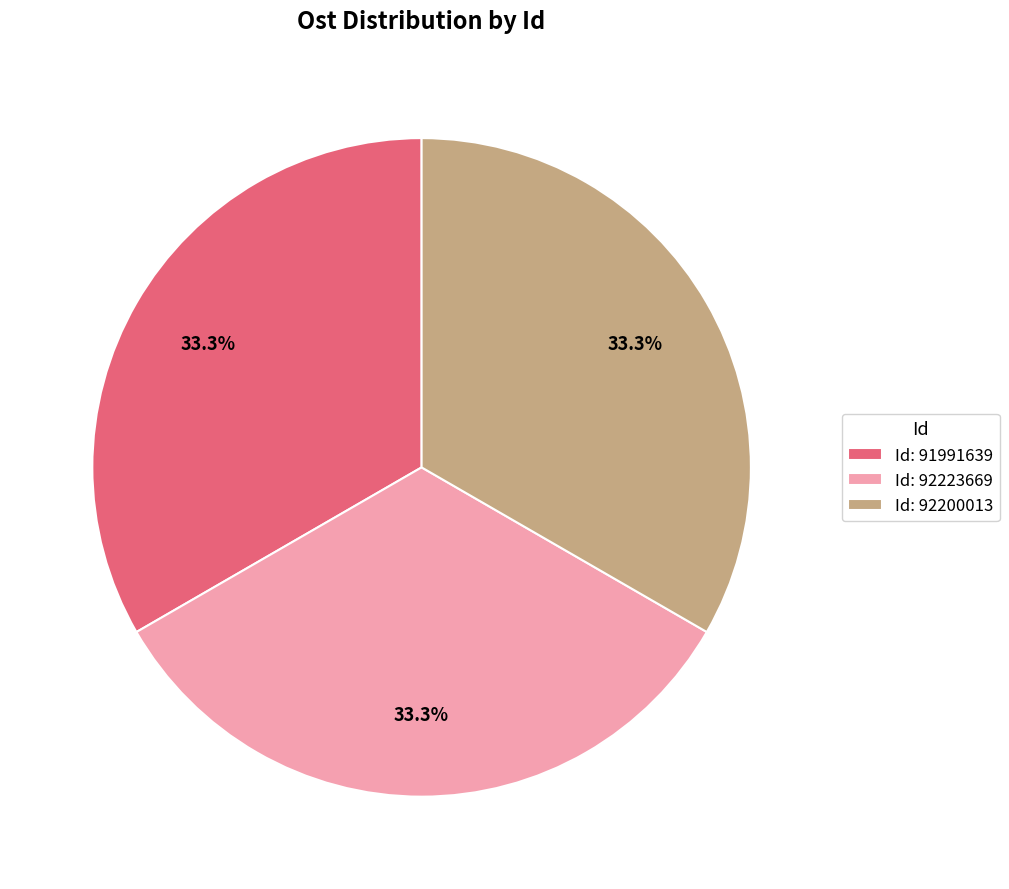

Count the number of slices in the pie.

3